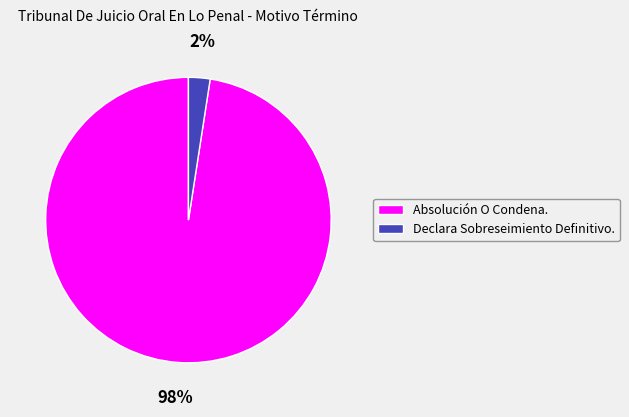

Count the number of slices in the pie.

2